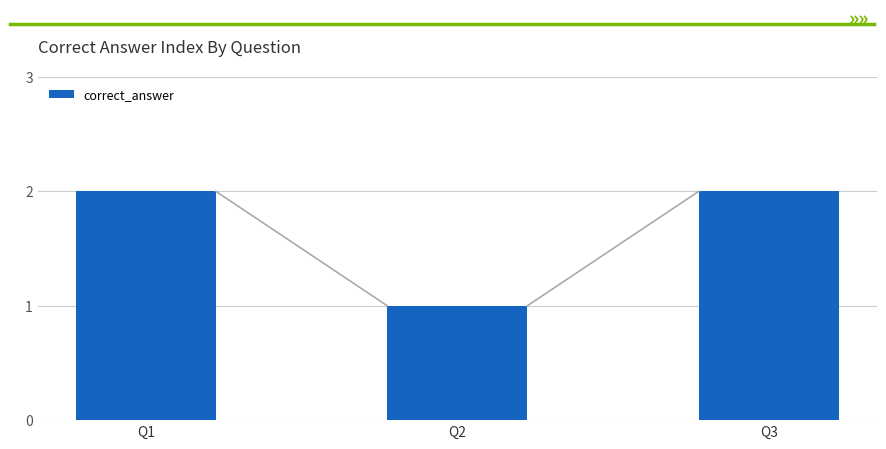

Count the values in the range 1 to 2.

3